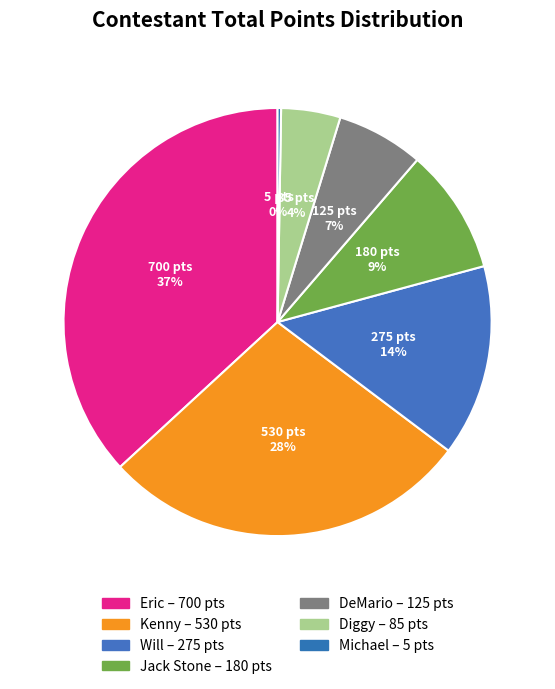

Which slice is the largest?

Eric